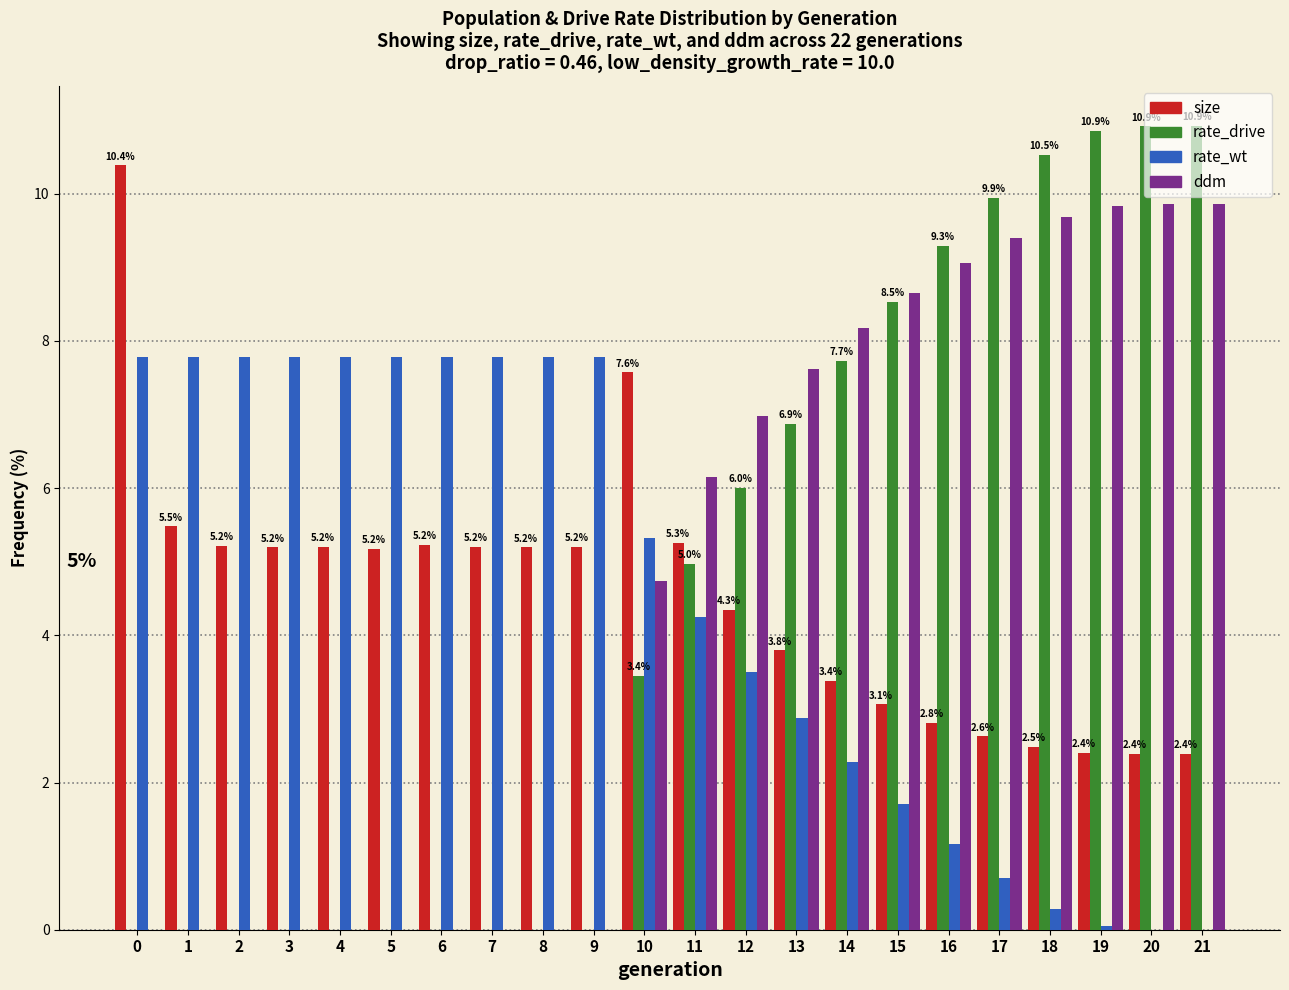

What is the sum of all ddm values?

100.0